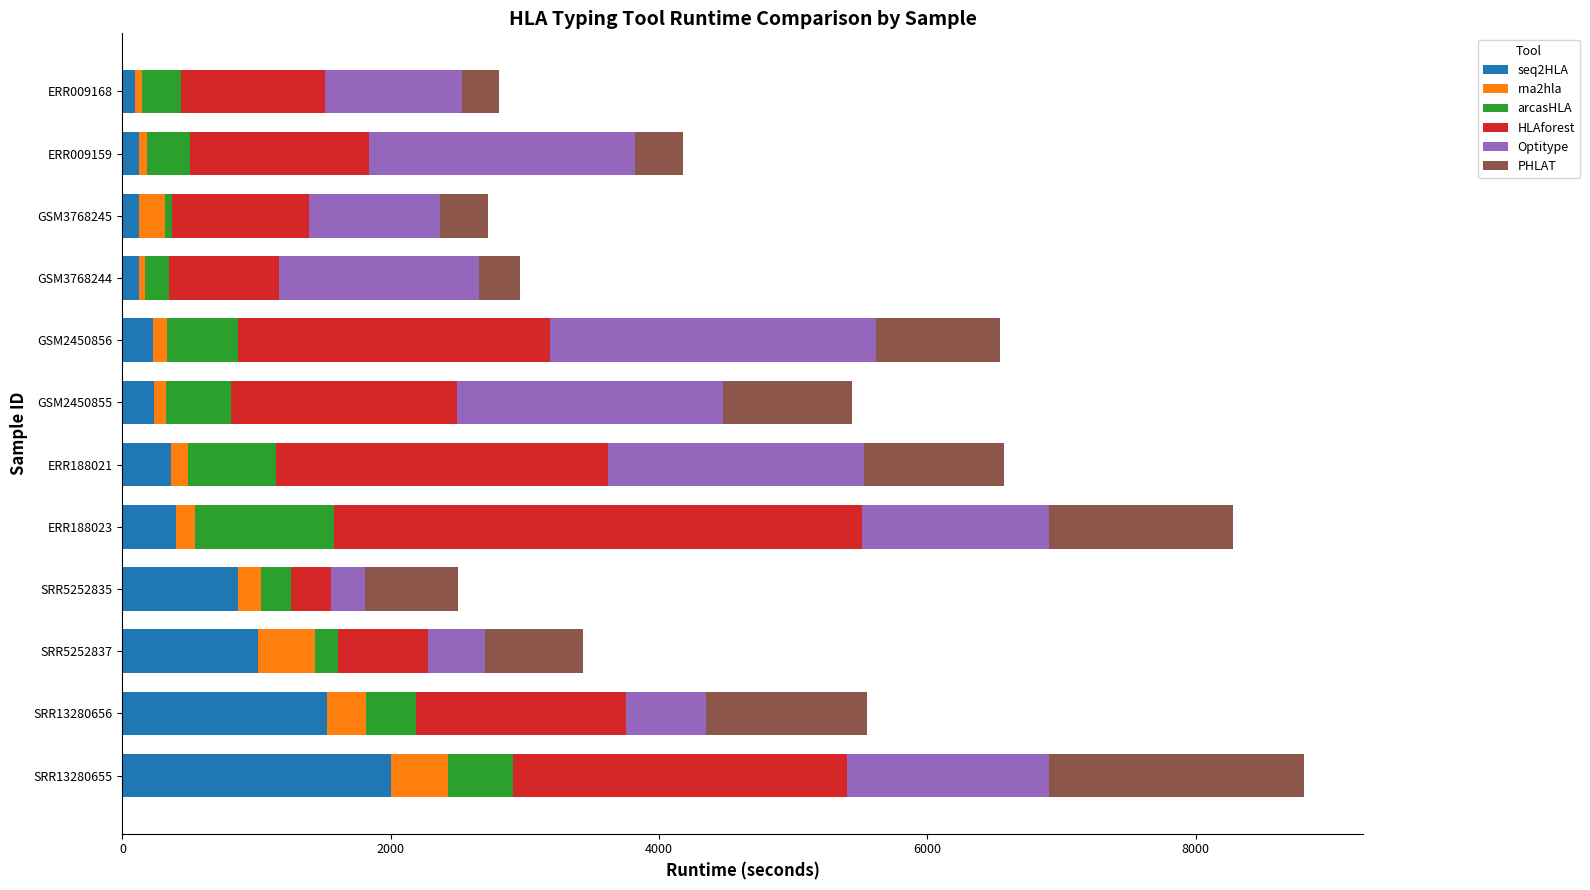

At which label does seq2HLA reach its peak?

SRR13280655